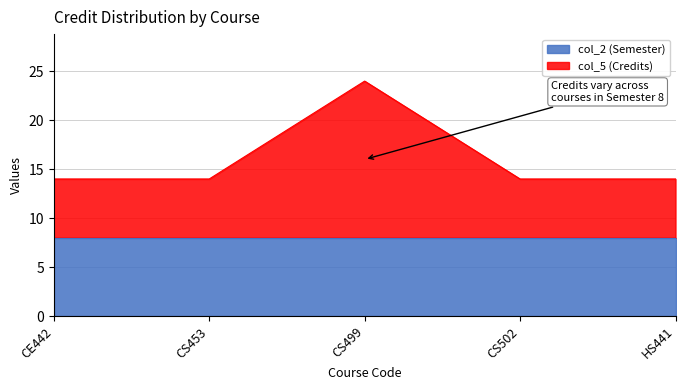

Which has a higher value, HS441 or CS453?

HS441